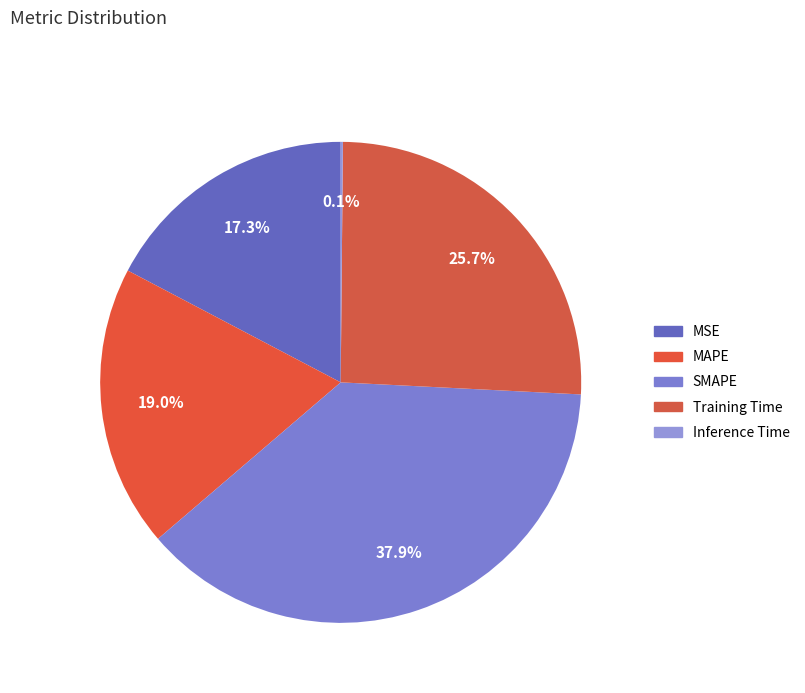

Which category has the smallest portion of the pie?

Inference Time